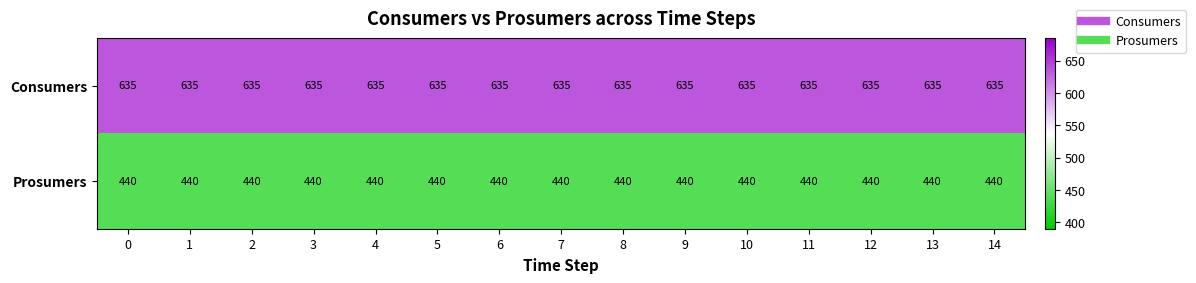

At 14, list the series in order from largest to smallest.

Consumers, Prosumers